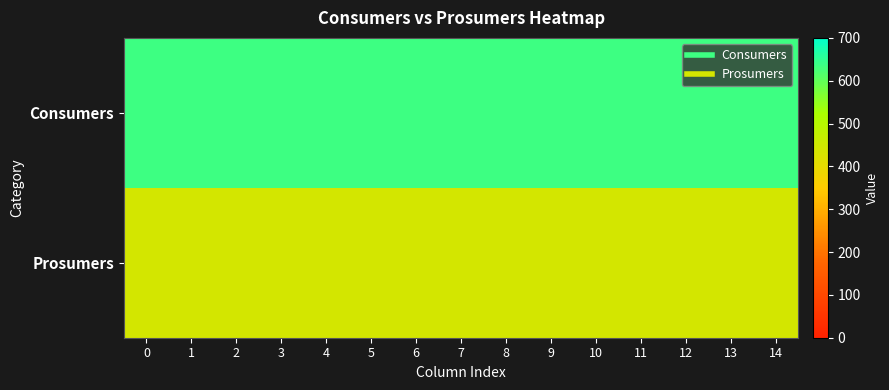

Between 6 and 1, which is larger?

6